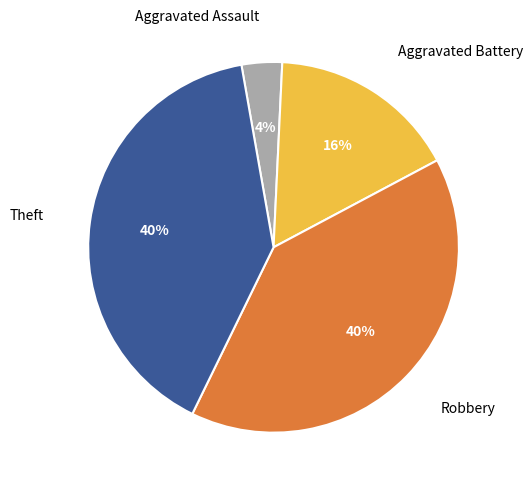

To the nearest percent, what portion does Theft represent?

40%